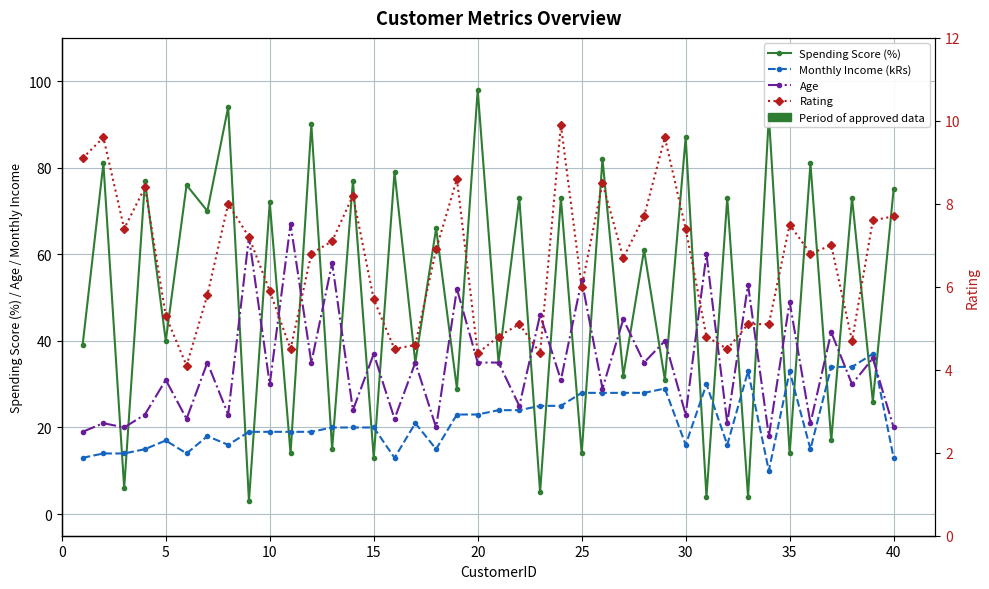

The Age series shows 61.1 at 20. True or false?

False